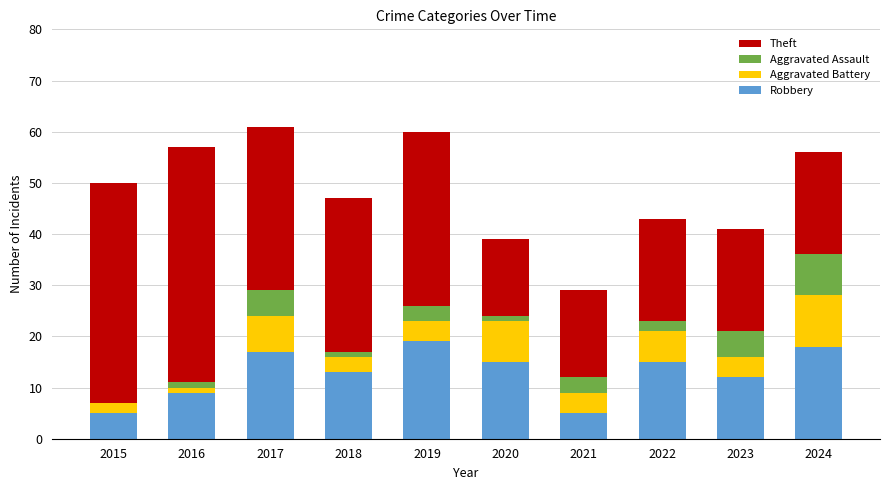

What is the sum of the Robbery values at 2023 and 2017?

29